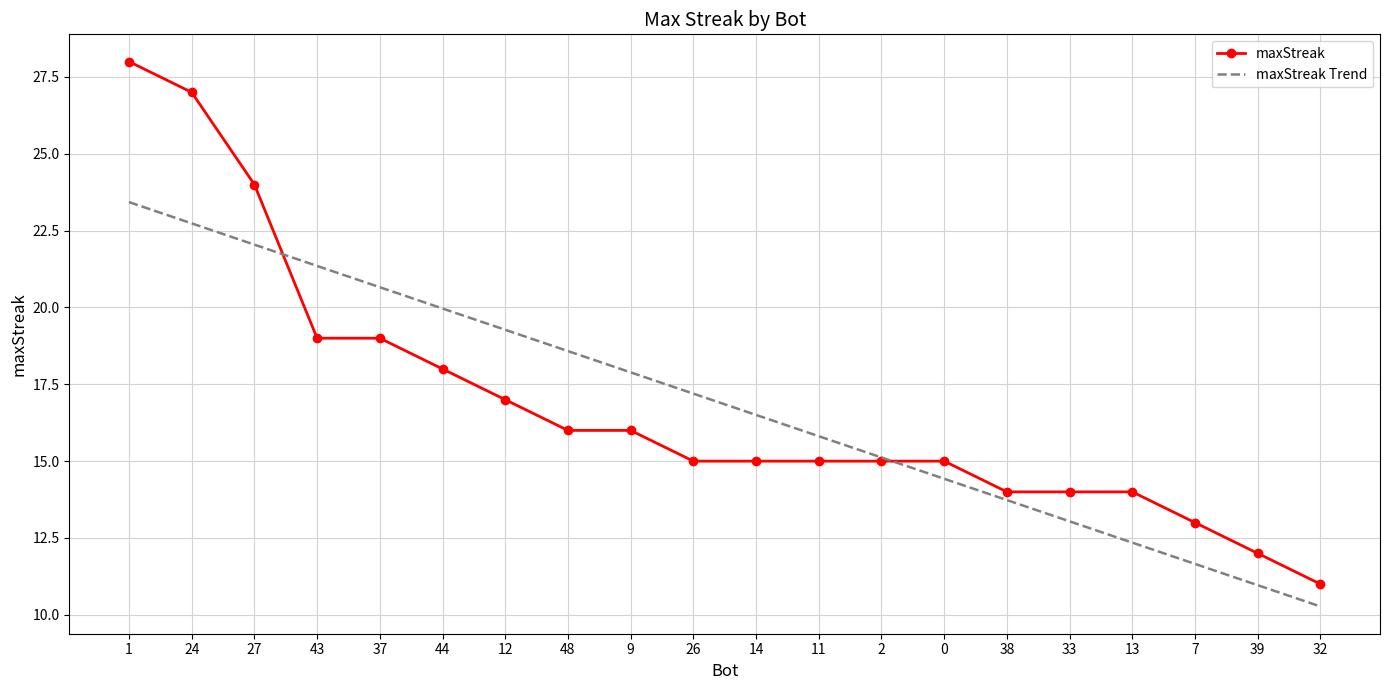

Which series has the largest range (max minus min)?

maxStreak